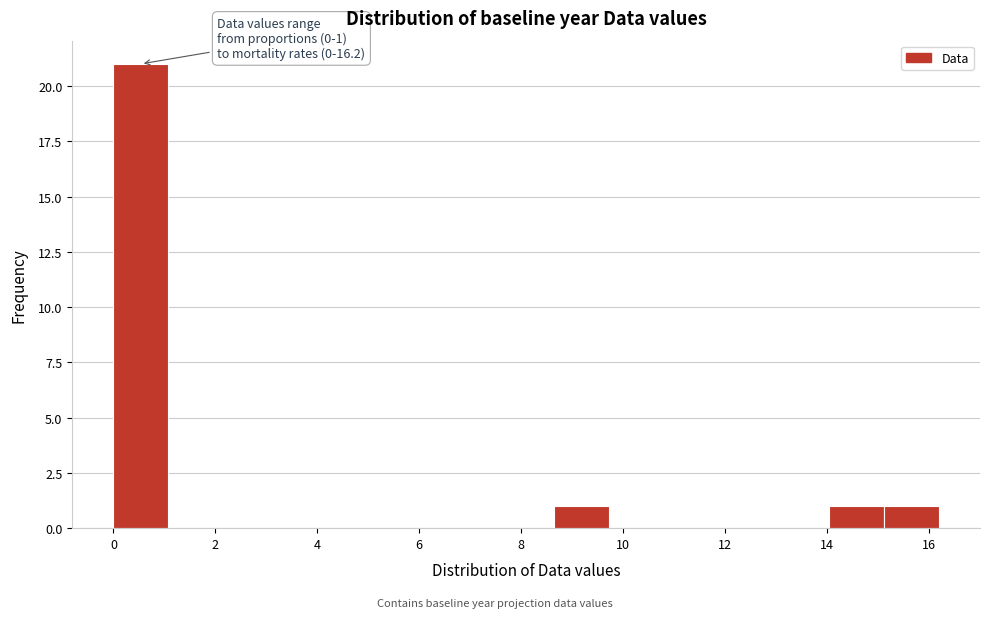

Over which range of the x-axis is the bar tallest?

0.00 to 1.08